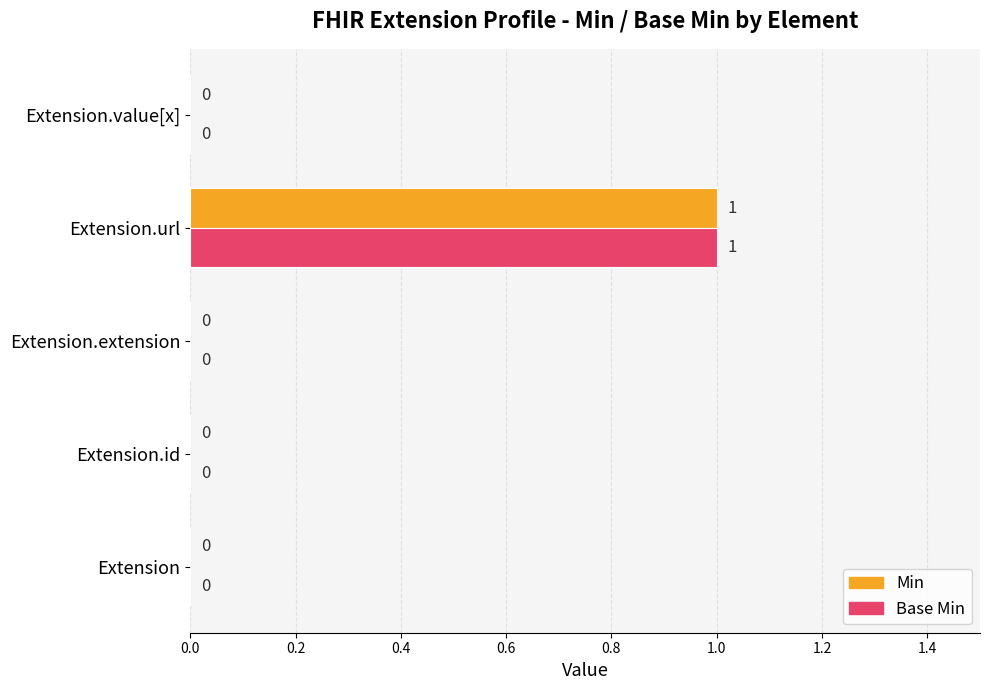

The Base Min series shows 0 at Extension.extension. True or false?

True